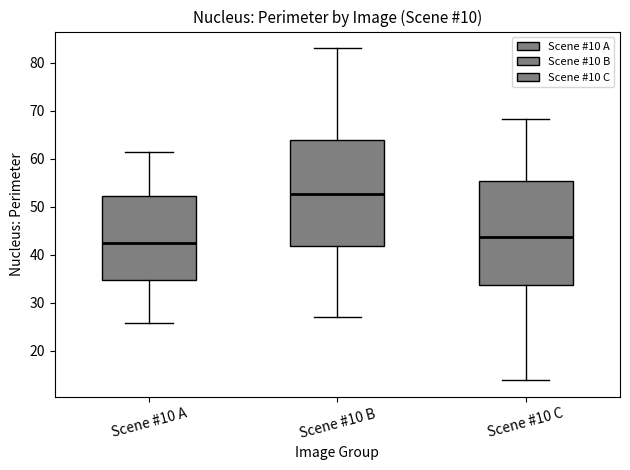

Where is the upper edge of the box for Scene #10 C on the y-axis? The values are not printed on the chart, so give them approximately, as read against the axis.

55